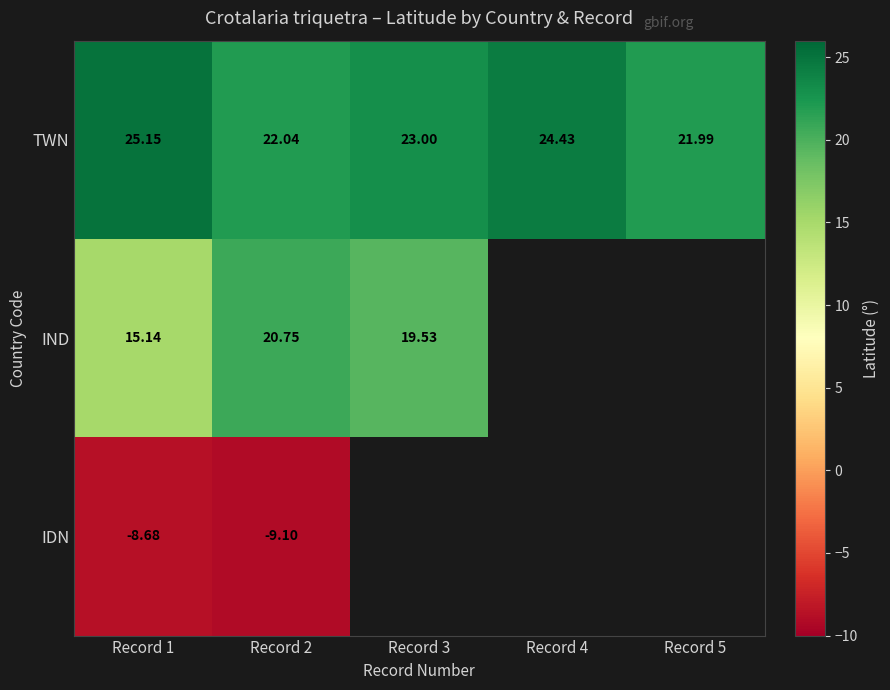

At how many categories does at least one series exceed 20?

5